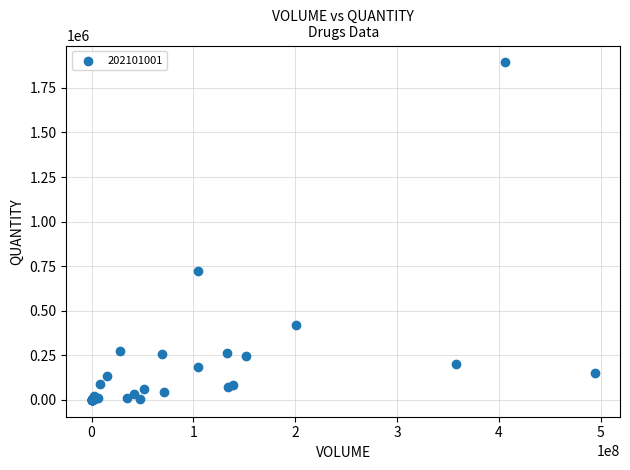

What Y value in the scatter plot is closest to 946622?

721647.4